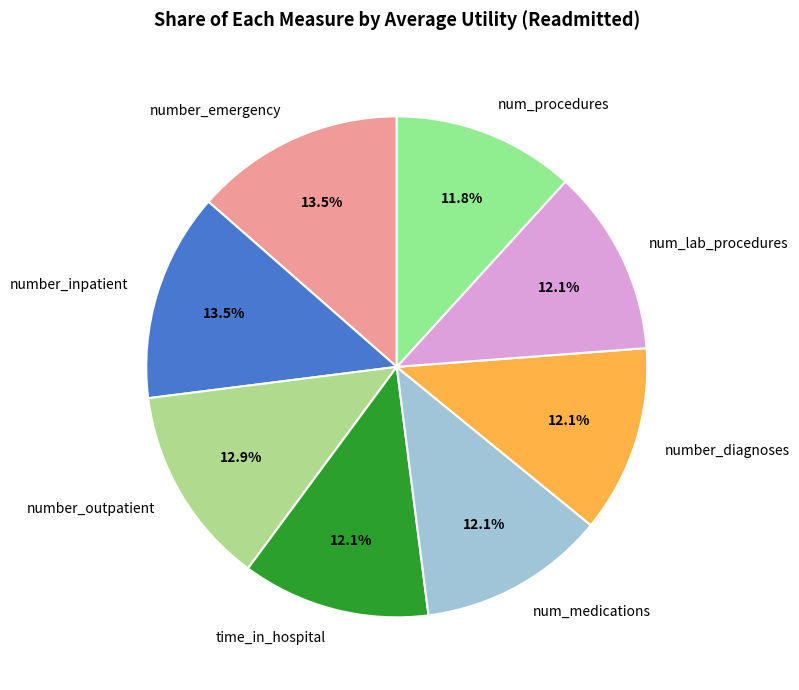

Approximately how many times larger is the value at number_outpatient compared to num_procedures?

1.1